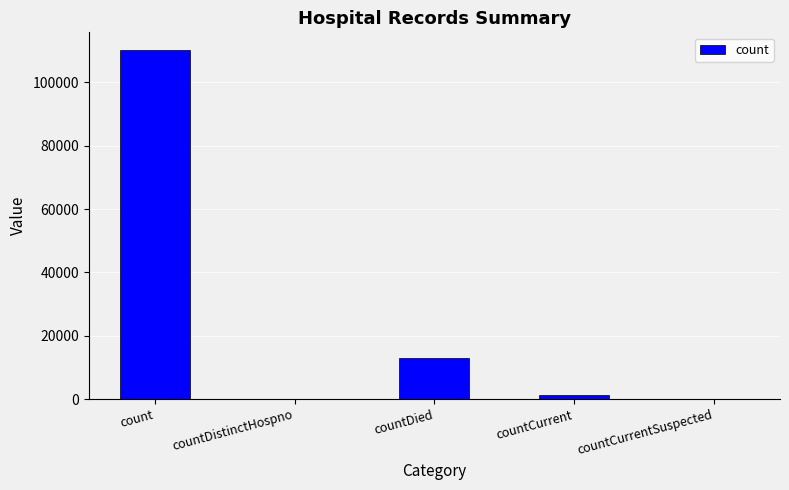

What is the sum of all values?

124420